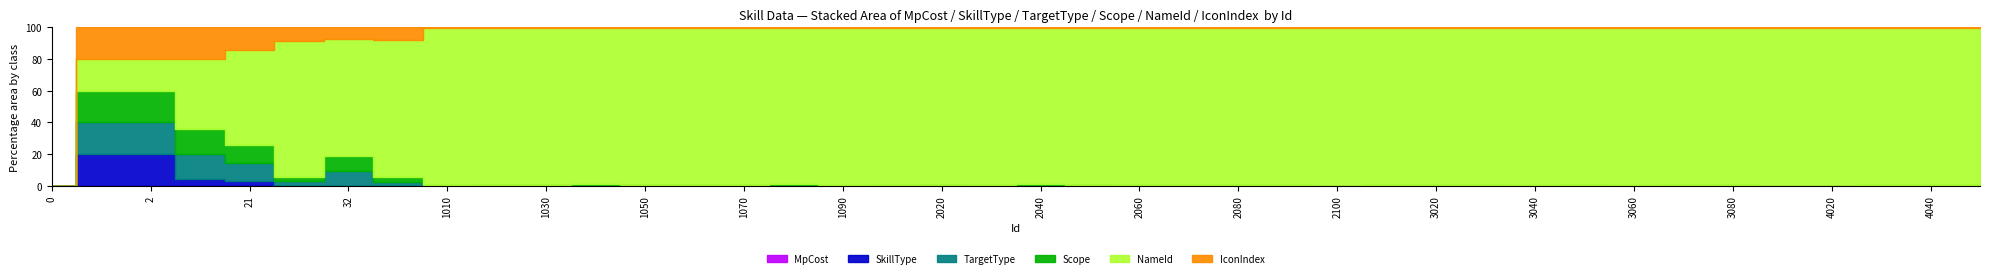

What are all the series names shown in the legend?

MpCost, SkillType, TargetType, Scope, NameId, IconIndex